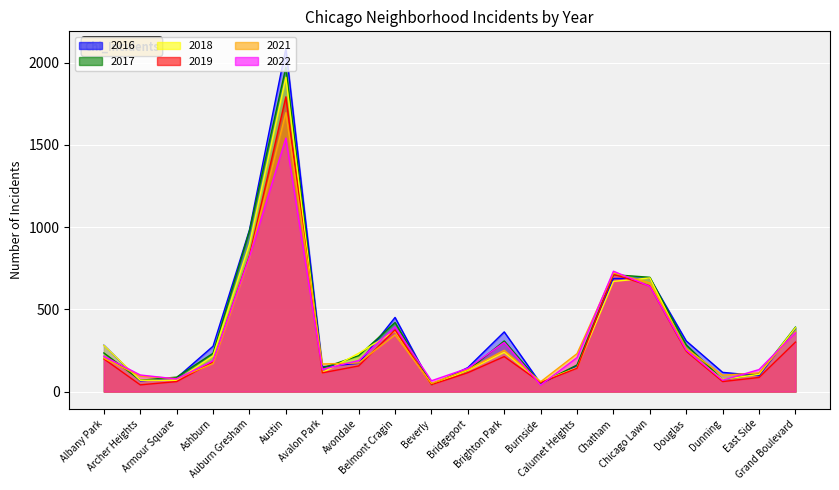

Rank the categories by 2022 value from highest to lowest.

Austin, Auburn Gresham, Chatham, Chicago Lawn, Belmont Cragin, Grand Boulevard, Brighton Park, Douglas, Albany Park, Calumet Heights, Avondale, Ashburn, Bridgeport, Avalon Park, East Side, Archer Heights, Armour Square, Dunning, Beverly, Burnside